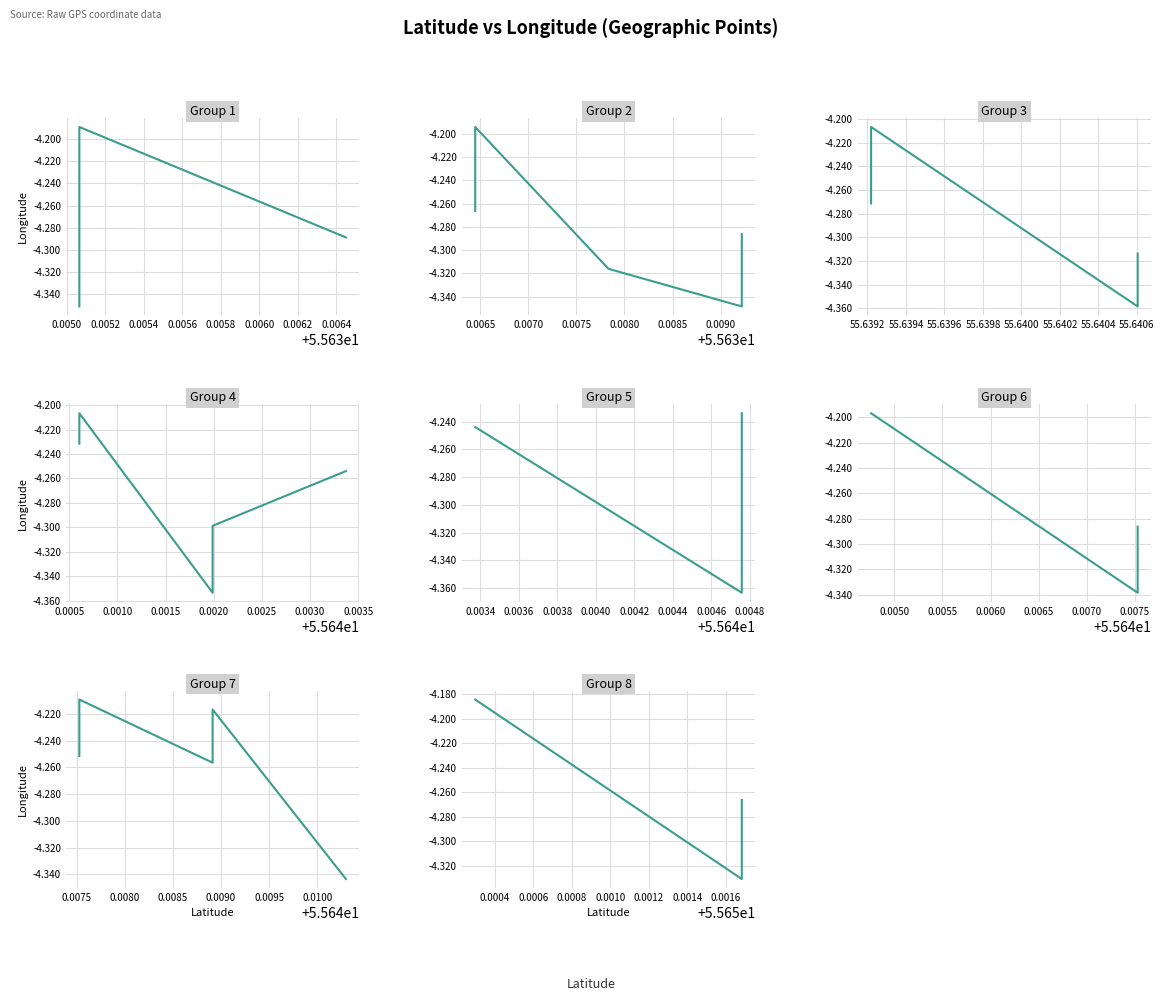

Where is the first local minimum?

4